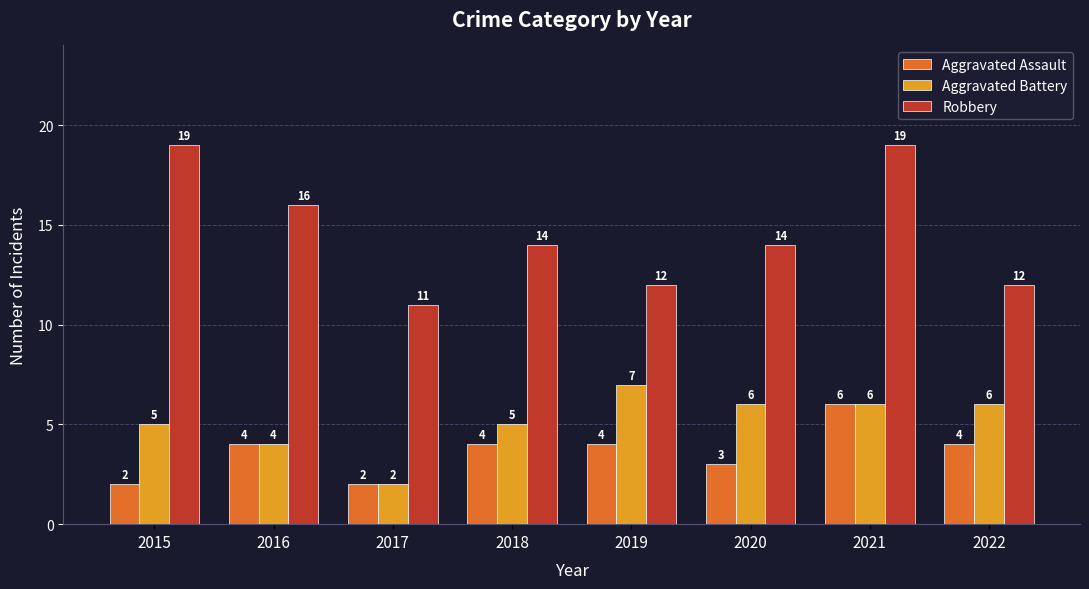

Reading left to right, list all the values displayed in this chart.

Aggravated Assault: 2015=2	2016=4	2017=2	2018=4	2019=4	2020=3	2021=6	2022=4
Aggravated Battery: 2015=5	2016=4	2017=2	2018=5	2019=7	2020=6	2021=6	2022=6
Robbery: 2015=19	2016=16	2017=11	2018=14	2019=12	2020=14	2021=19	2022=12